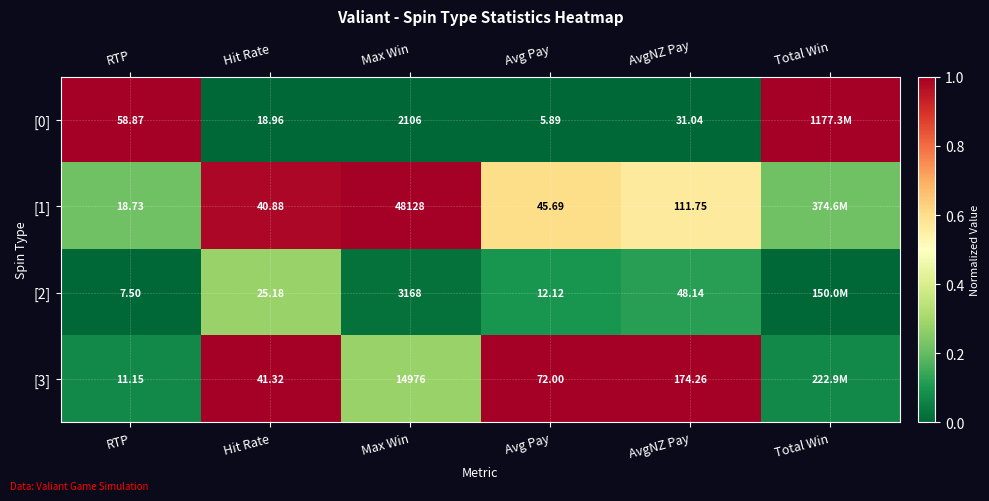

What is the sum of all [3] values?

3.4